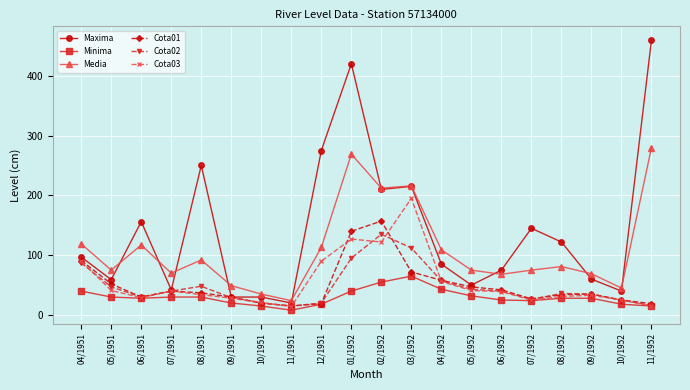

What is the difference between the Maxima values at 05/1951 and 03/1952?

156